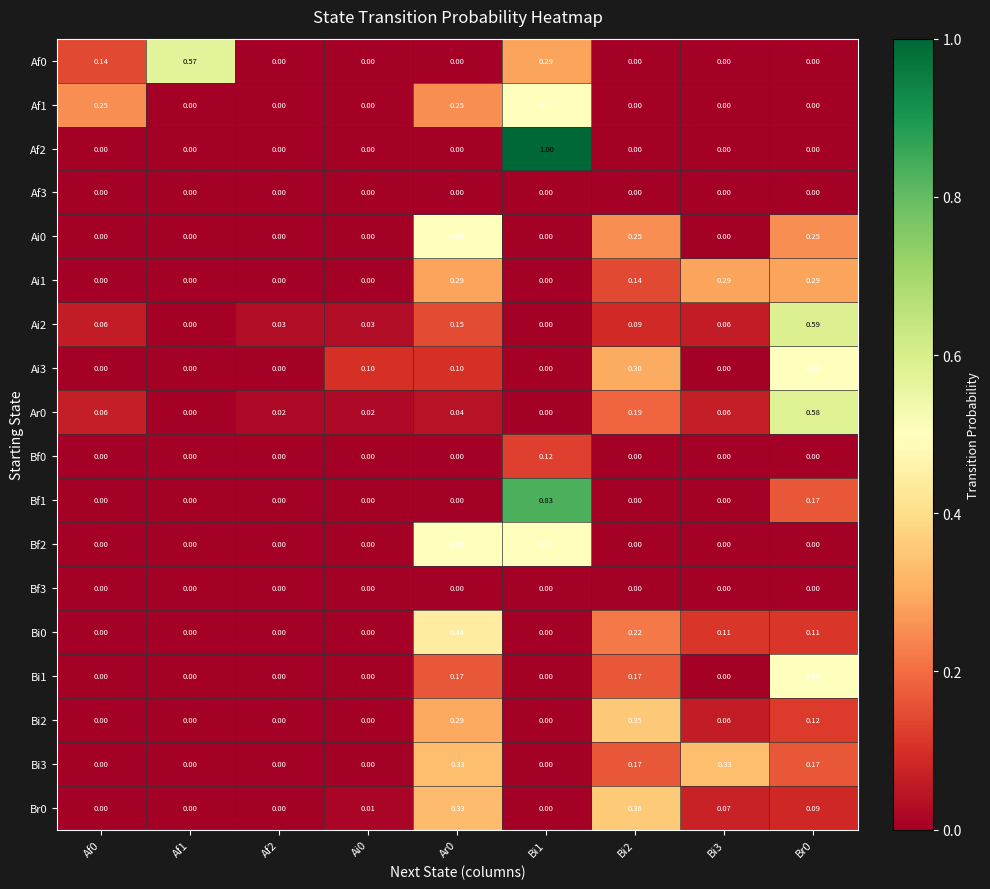

Which series changed the most between Af2 and Ai0?

Ai3